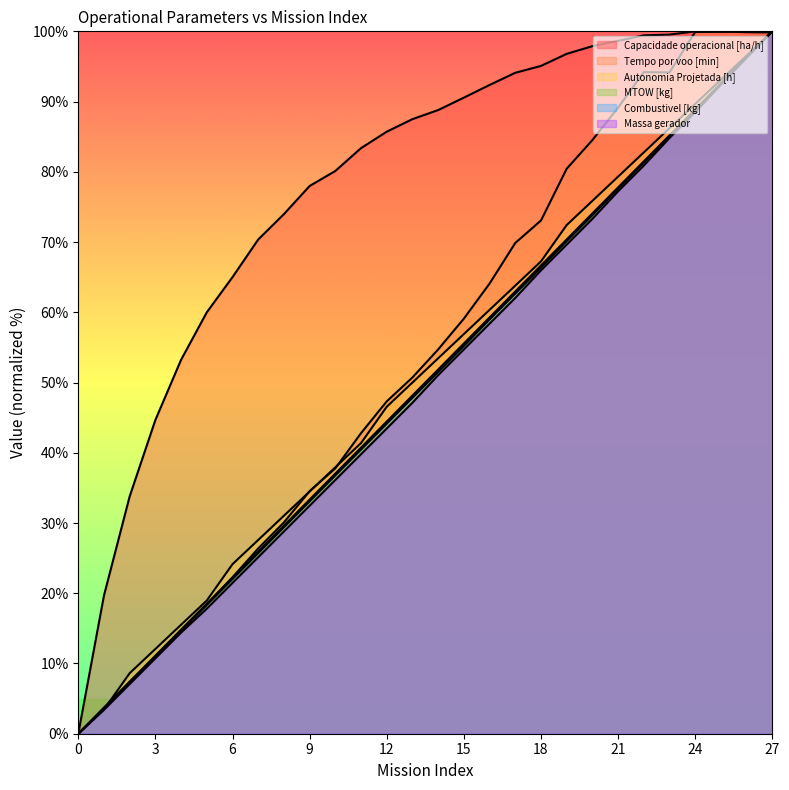

Which series has the largest total across all categories?

Capacidade operacional [ha/h]